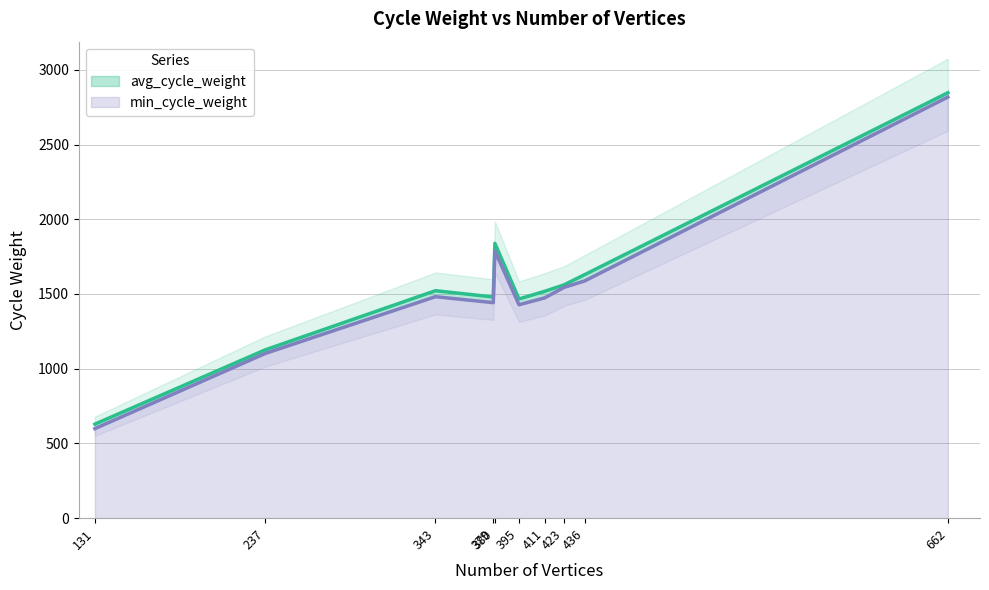

In min_cycle_weight, how many points are higher than both neighbors (excluding endpoints)?

2